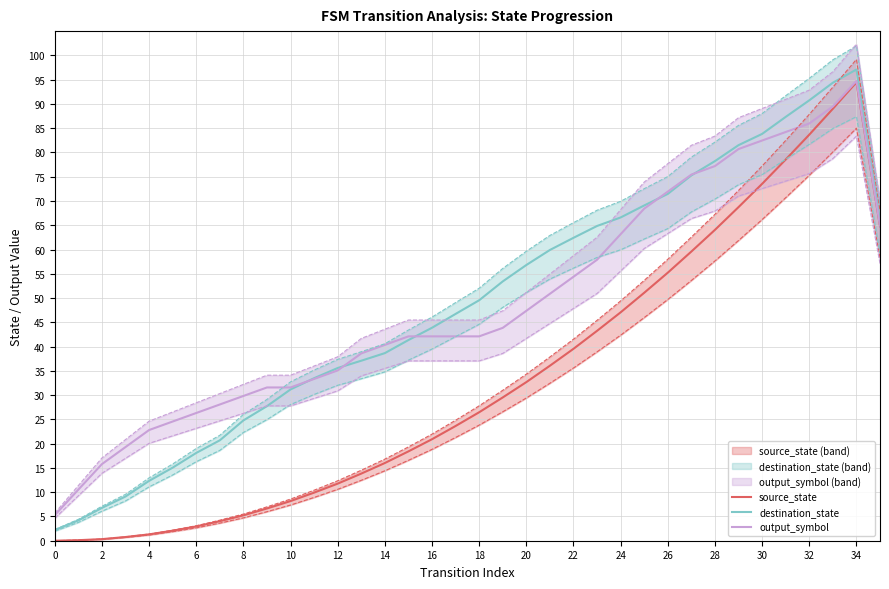

What is the maximum value for destination_state?

97.1